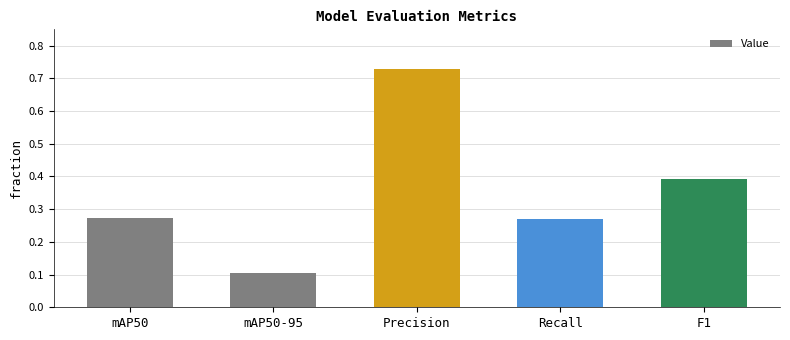

Where is the data nearest to the value 0?

mAP50-95